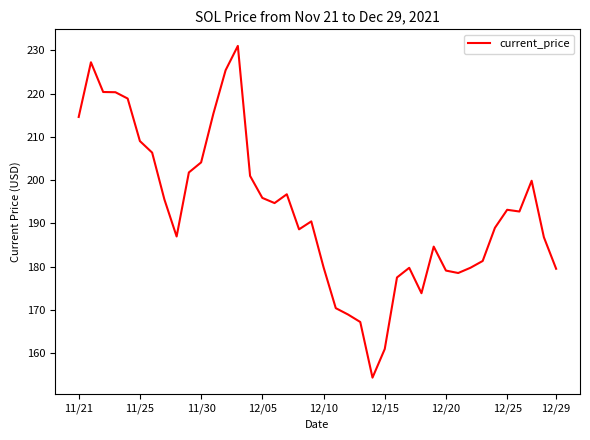

What is the difference between the maximum and minimum values?

76.7